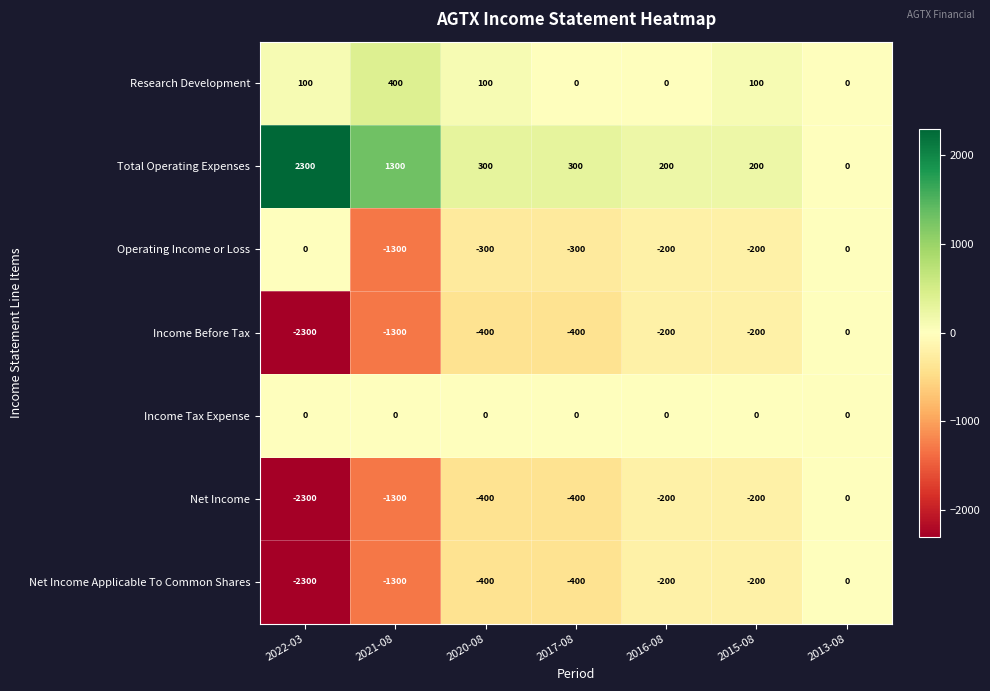

Which category has the highest value across all series?

2022-03